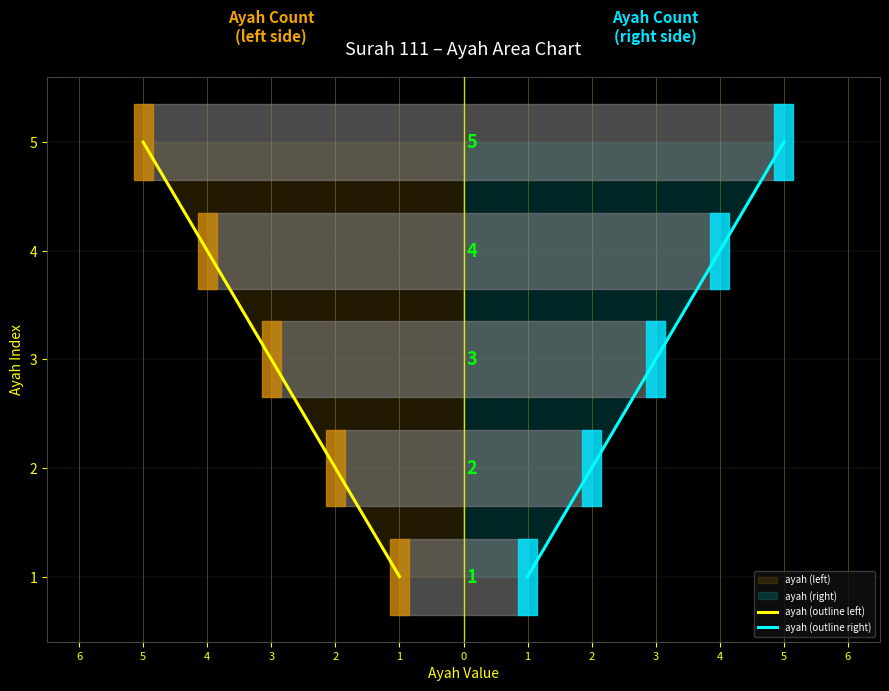

Reading left to right, what are all the values shown in this chart?

ayah (outline left): 1	2	3	4	5
ayah (outline right): 1	2	3	4	5